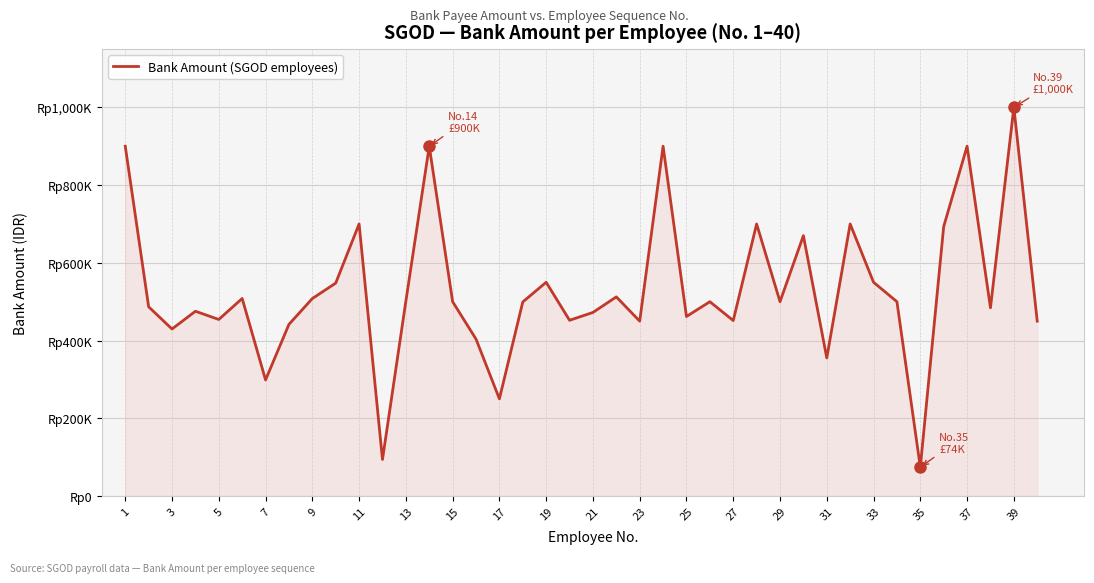

What is the average value?

530668